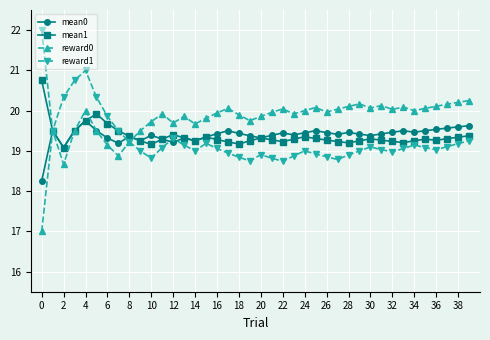

List the series in order of their peak value, highest first.

reward1, mean1, reward0, mean0